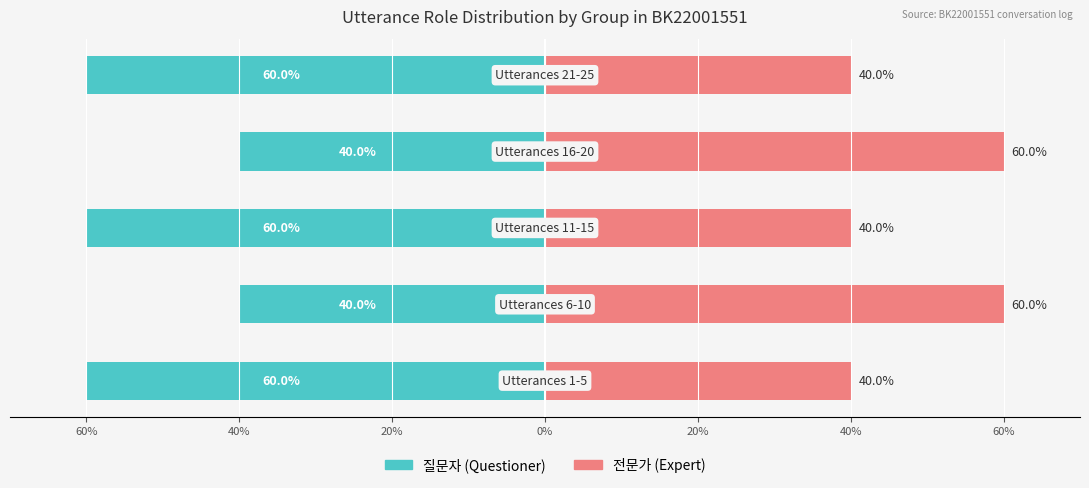

How many bars are there in total?

10